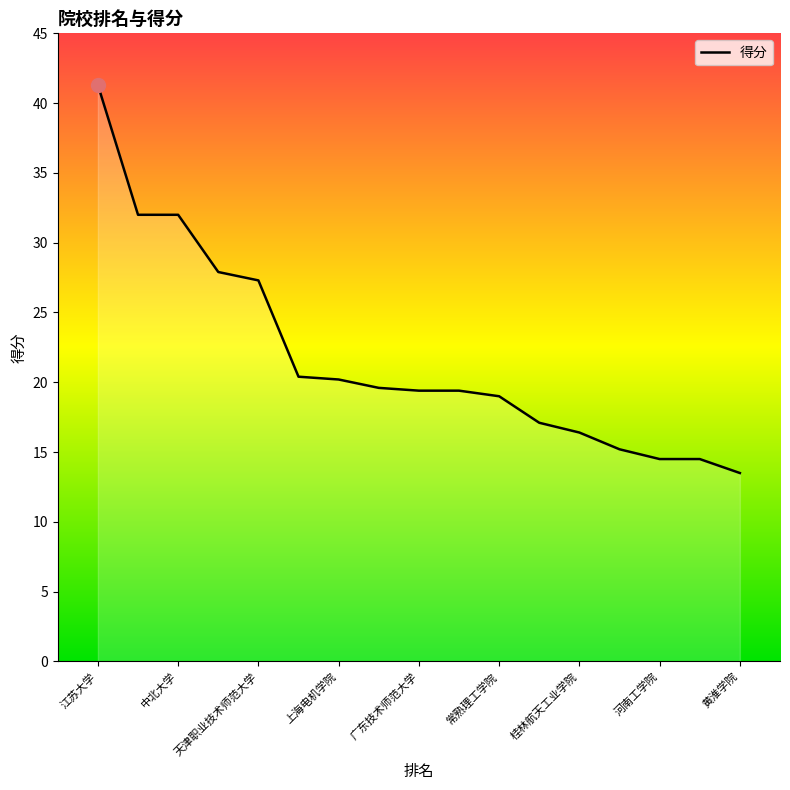

What is the difference between the maximum and minimum values?

27.8